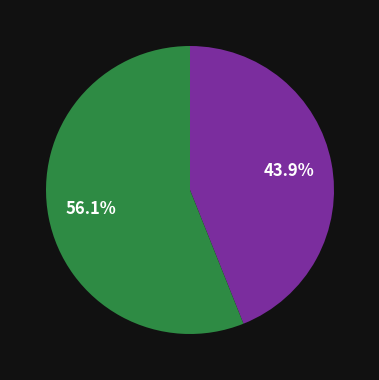

Count the number of slices in the pie.

2